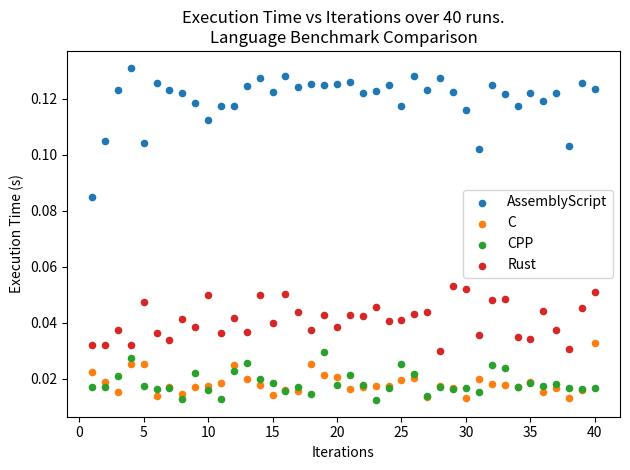

Which series reaches the maximum Y coordinate?

AssemblyScript